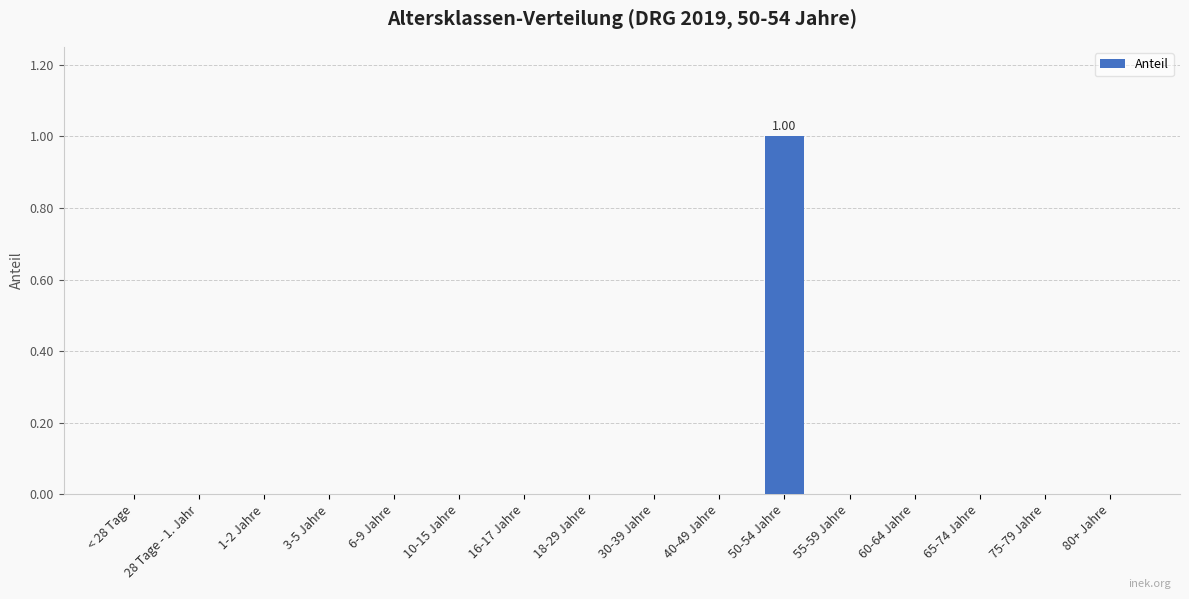

Reading left to right, transcribe all the data shown in this chart.

0	0	0	0	0	0	0	0	0	0	1	0	0	0	0	0